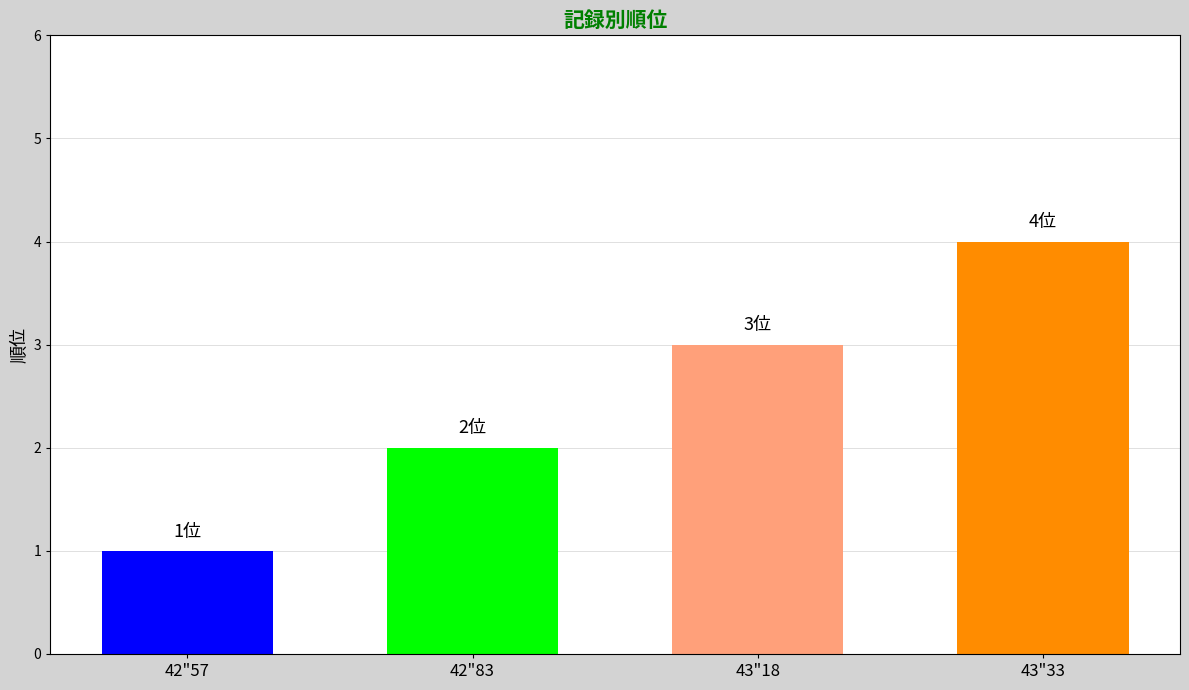

Count the number of categories in the chart.

4